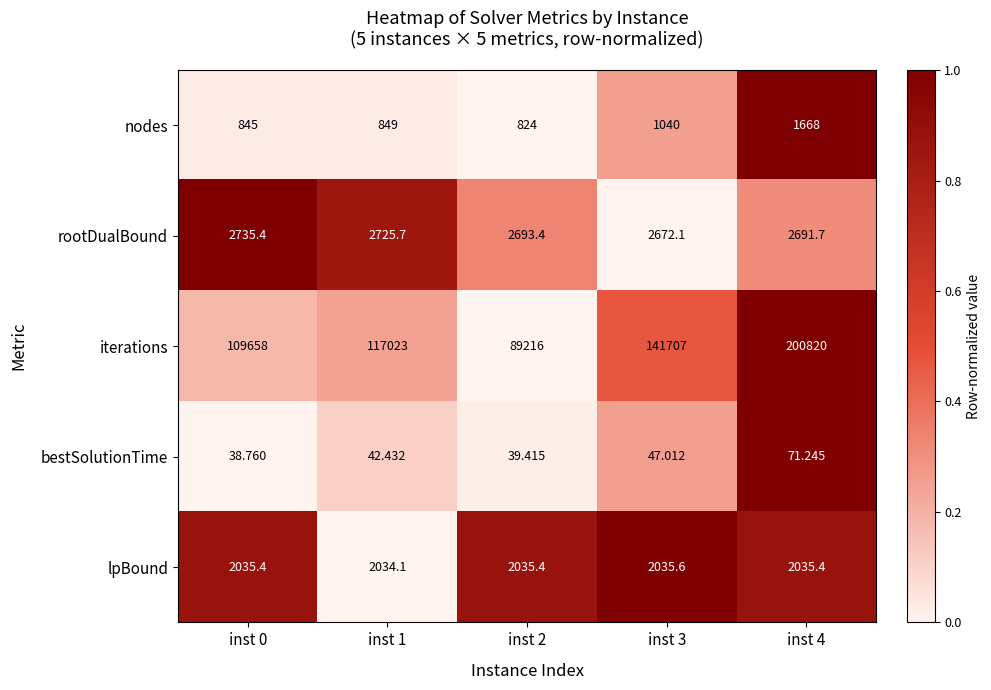

Which series has the largest total across all categories?

iterations